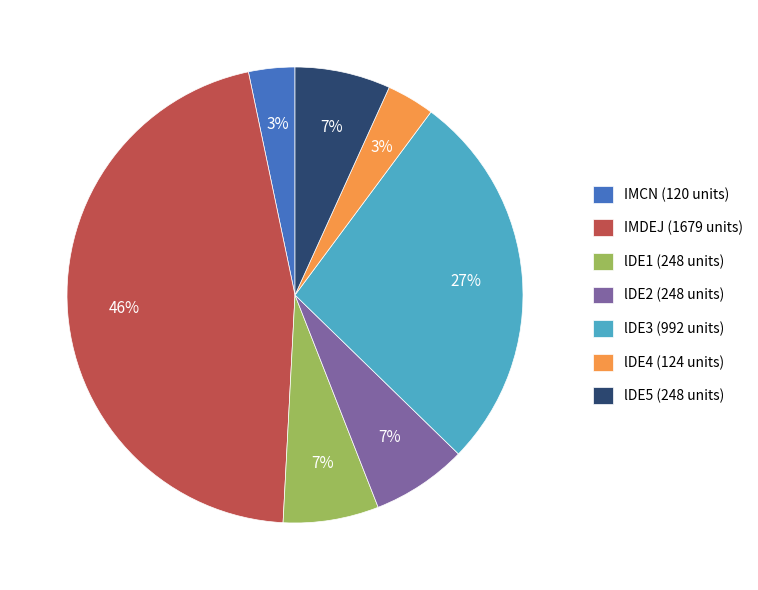

The IMDEJ slice represents 46% of the pie. True or false?

True